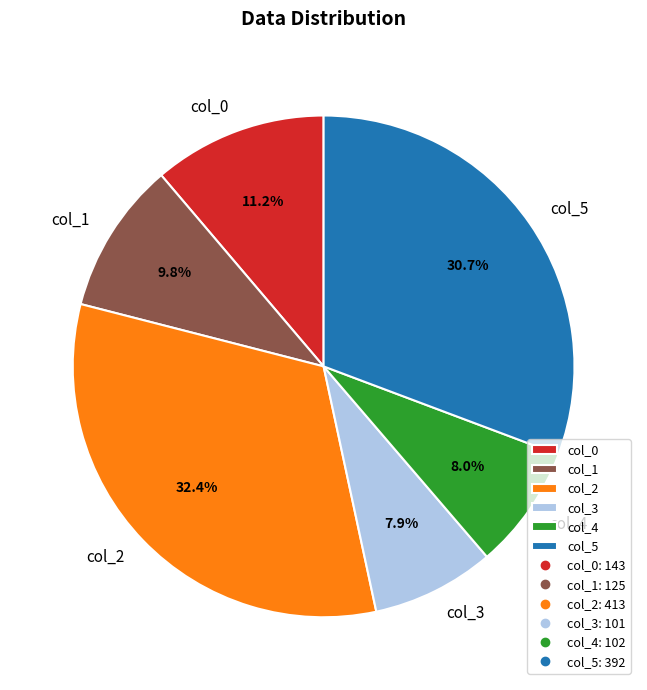

Count the number of slices in the pie.

6